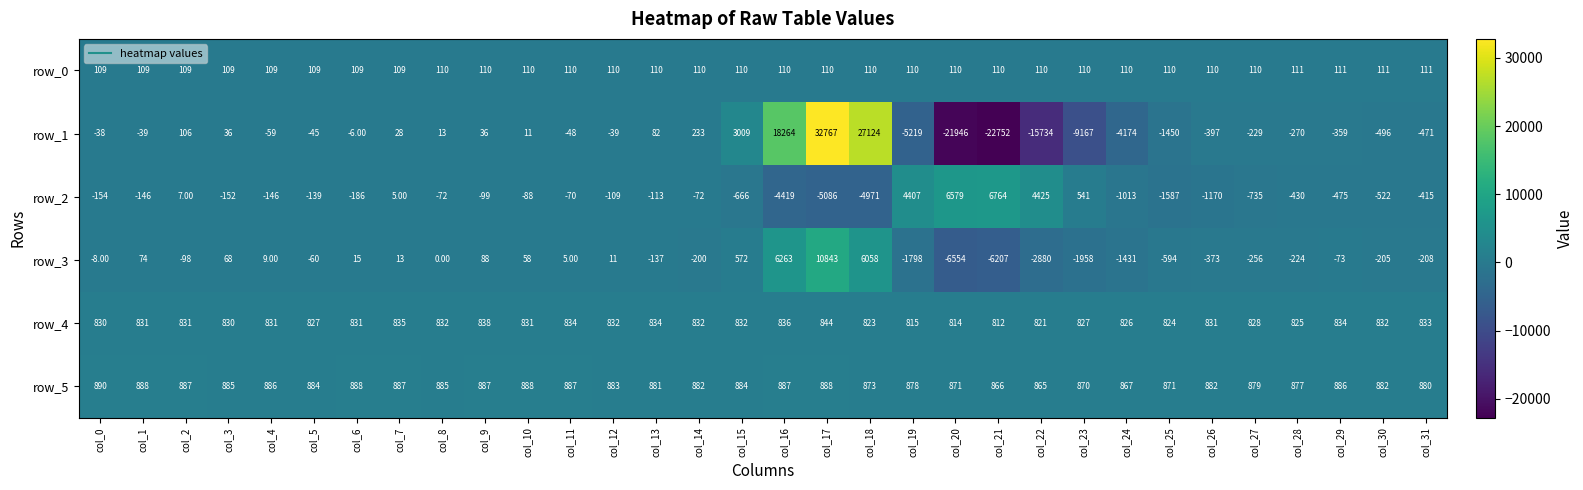

List the series in order of their peak value, highest first.

row_1, row_3, row_2, row_5, row_4, row_0